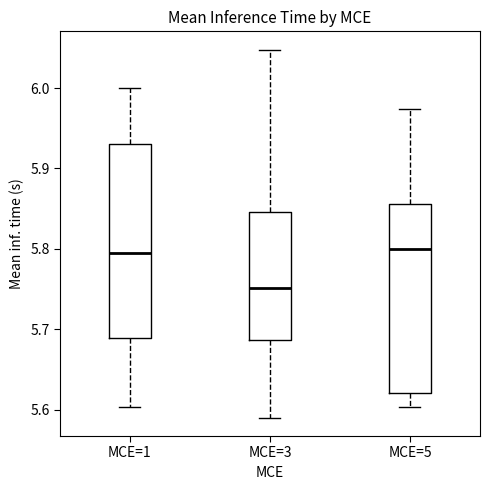

Which box has the lowest median line?

MCE=3